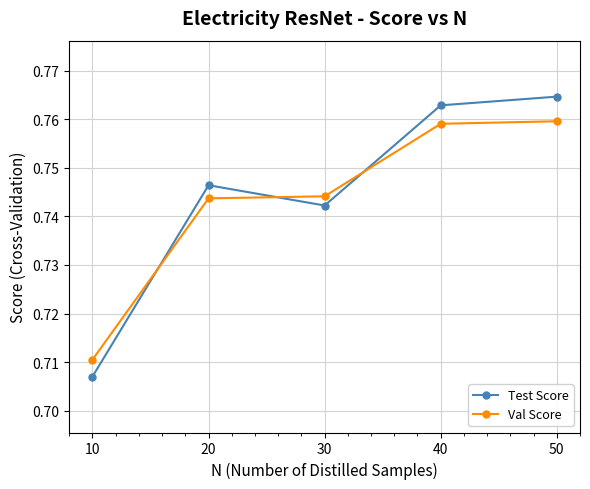

In Test Score, how many points are lower than both neighbors (excluding endpoints)?

1